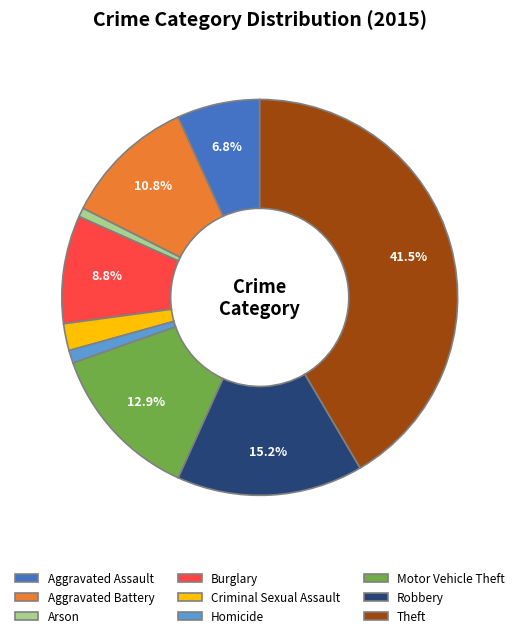

Is it true that Aggravated Assault is 7% of the pie?

True